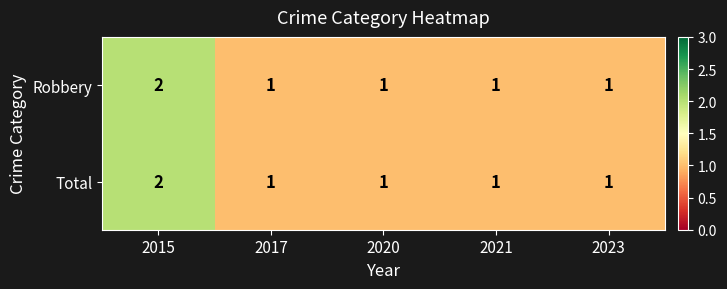

Reading left to right, transcribe all the data shown in this chart.

Robbery: 2015=2	2017=1	2020=1	2021=1	2023=1
Total: 2015=2	2017=1	2020=1	2021=1	2023=1